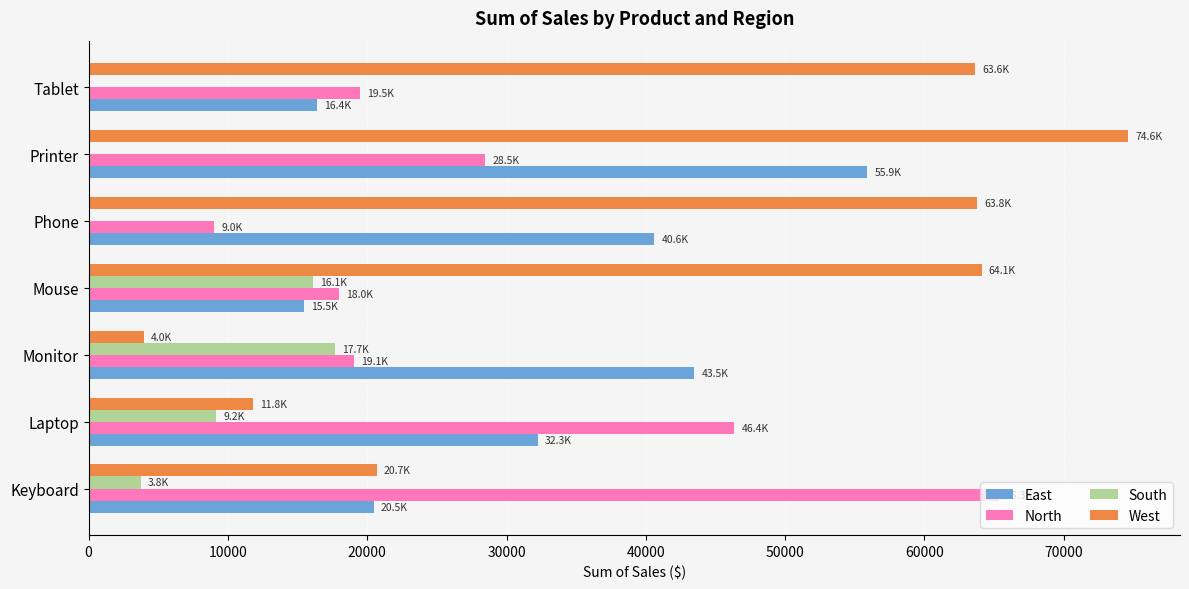

What are all the series names shown in the legend?

East, North, South, West